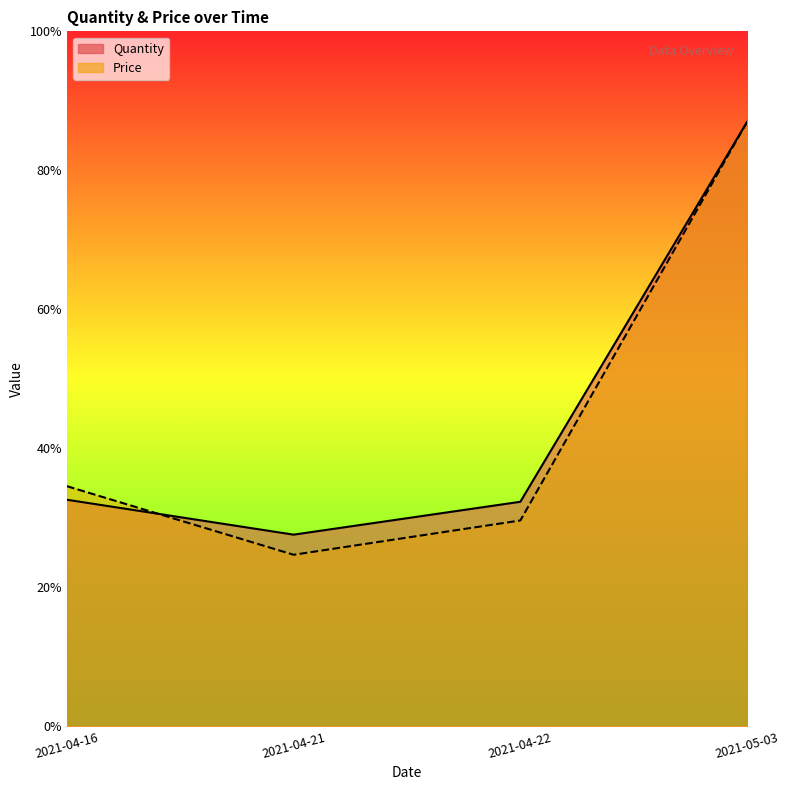

How many lines are shown in the chart?

2